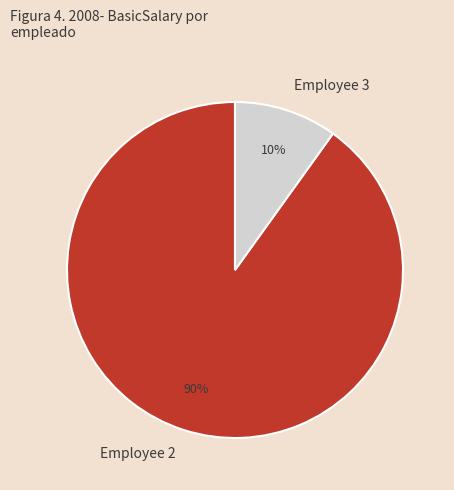

Rank the categories by value from lowest to highest.

Employee 3, Employee 2